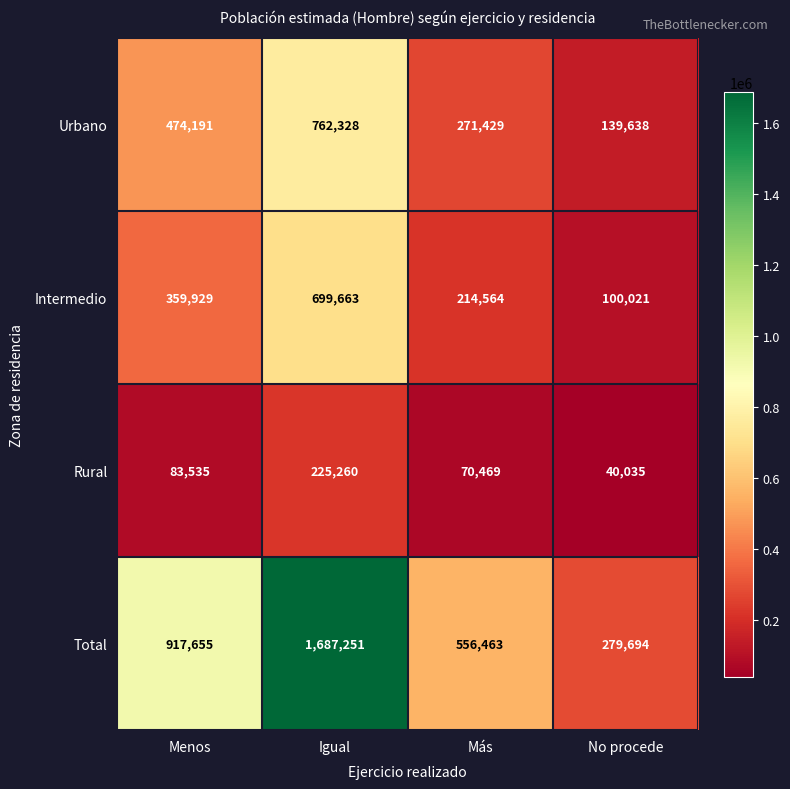

How many data points in Urbano are less than 474191?

2